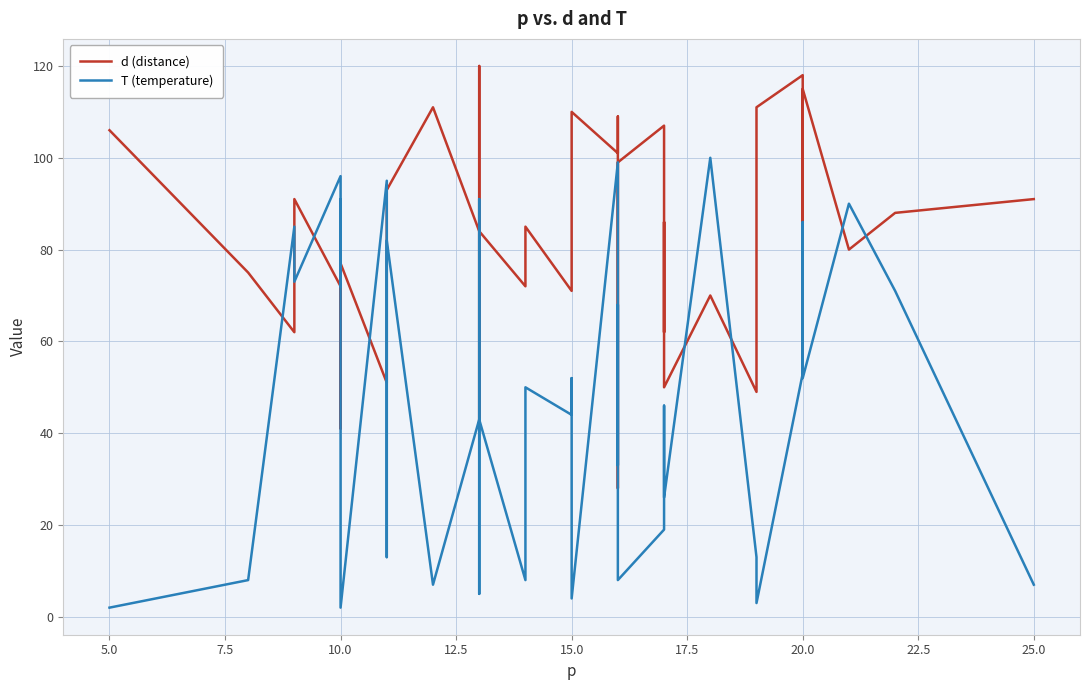

Which series ends up on top after the final intersection of d (distance) and T (temperature)?

d (distance)